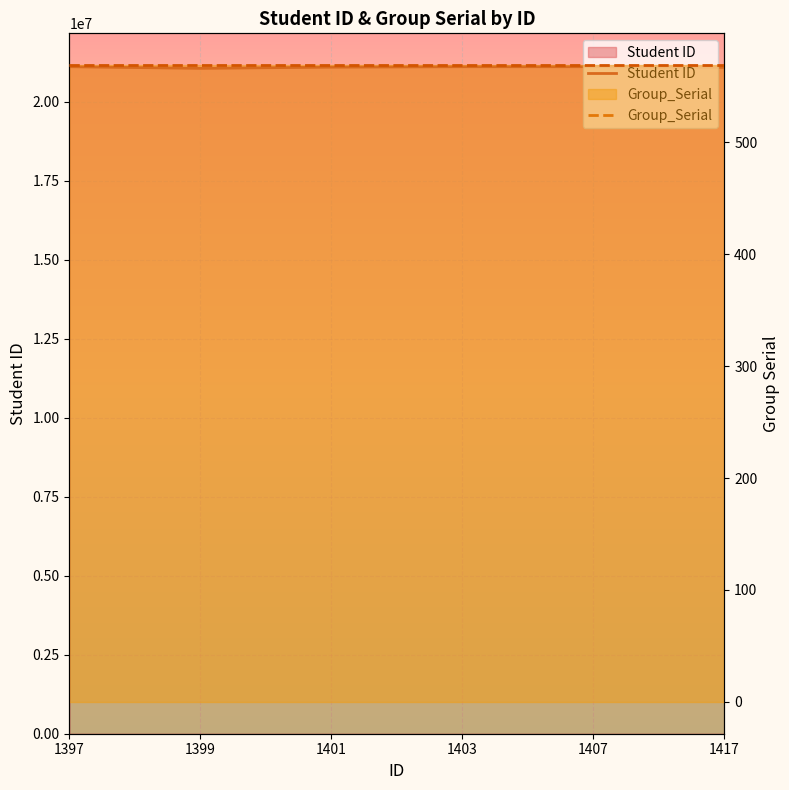

What is the value of the Group_Serial point at the 3rd from the left?

569